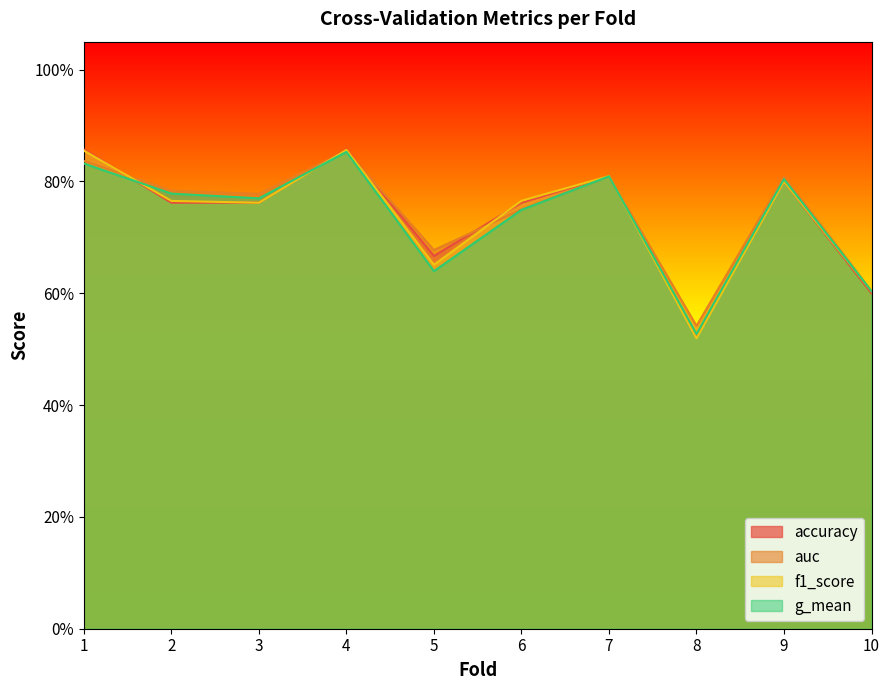

At which category is the sum across all series the highest?

4